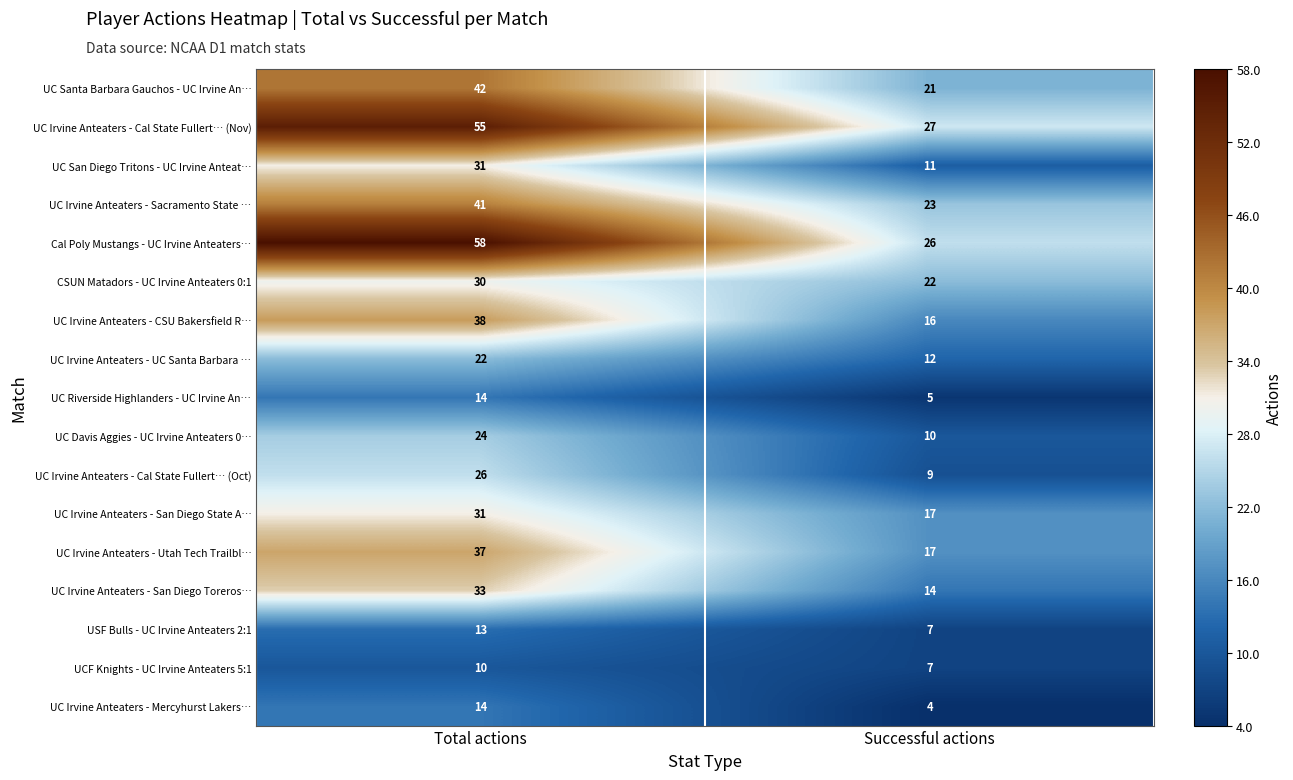

What is the difference between the maximum and minimum values in the UC Irvine Anteaters - Cal State Fullert… (Oct) series?

17